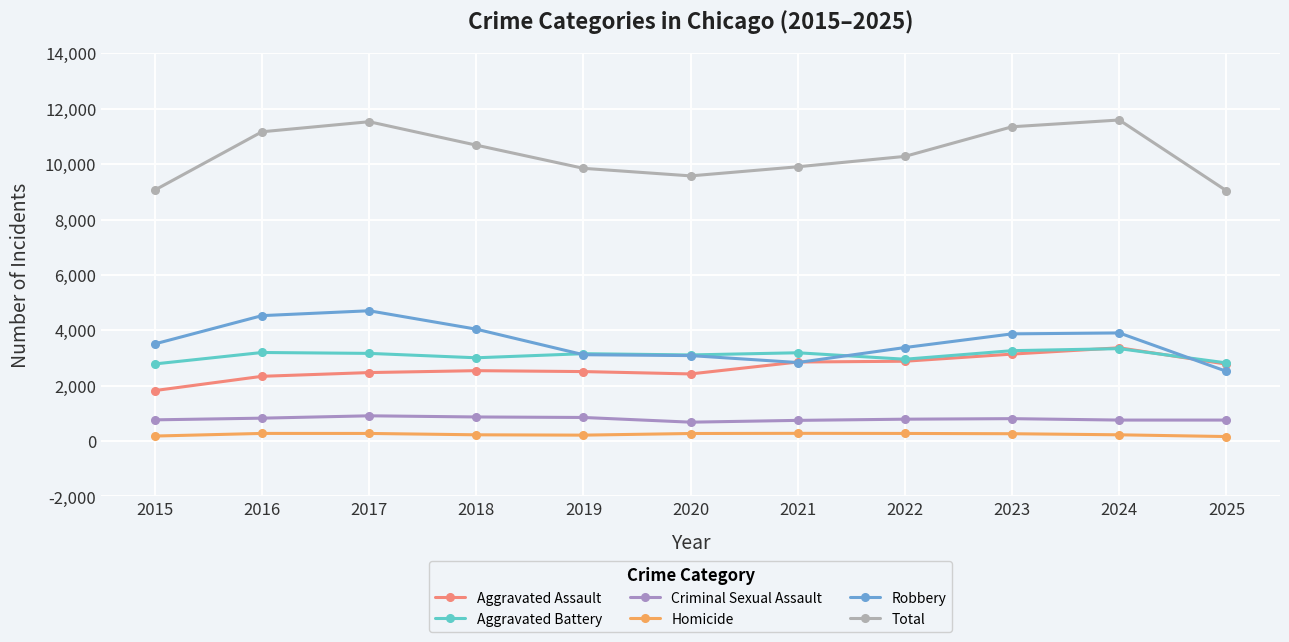

What is the sum of all Aggravated Assault values?

29131